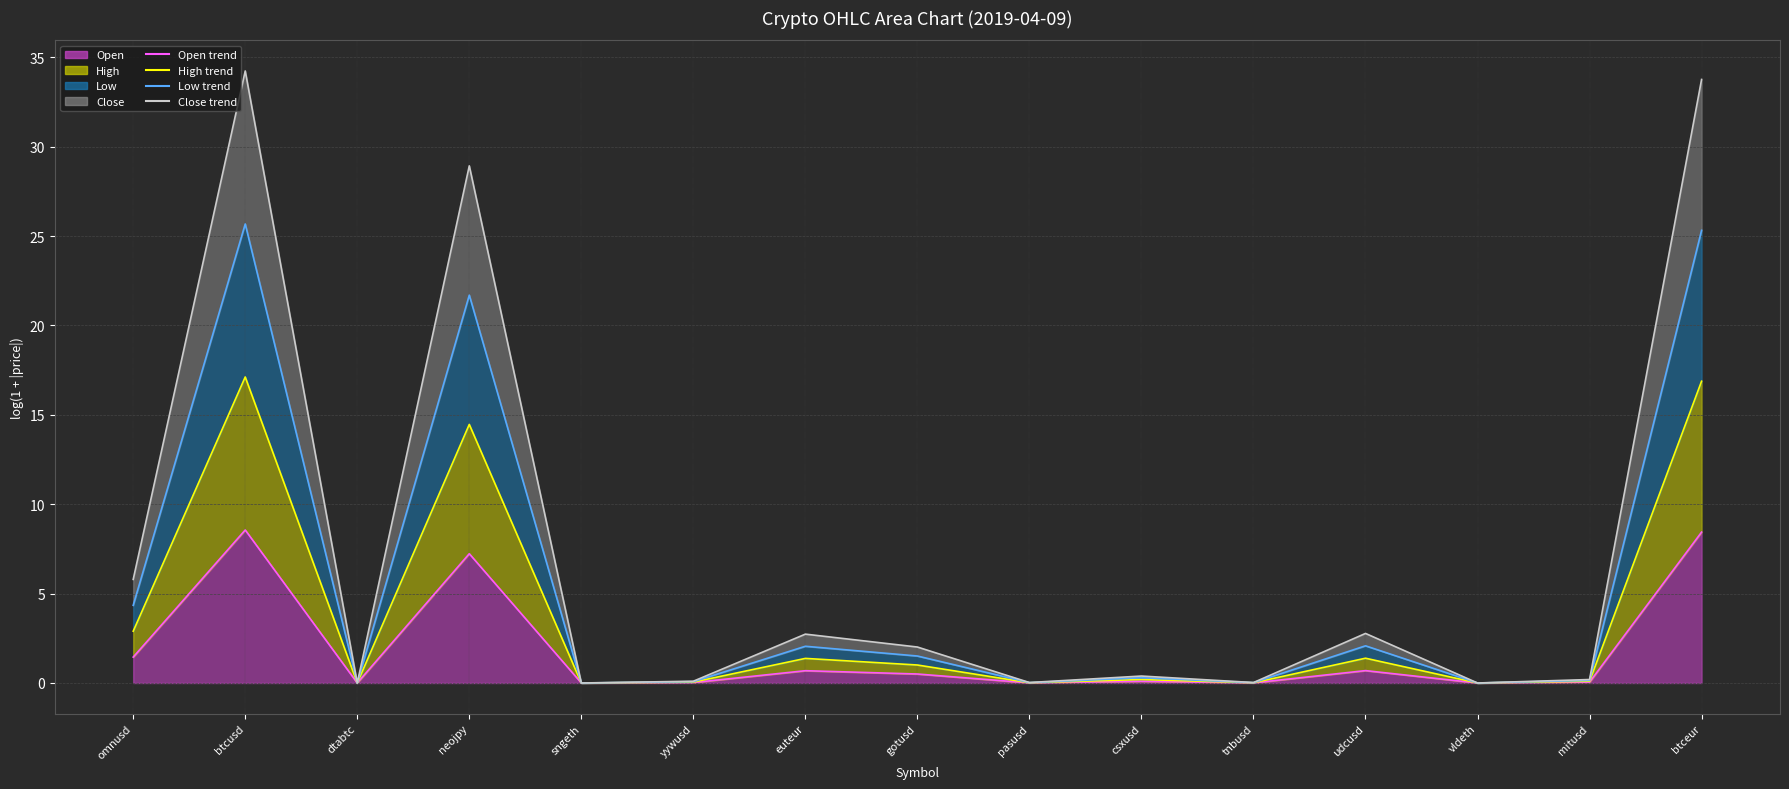

Does the chart have visible grid lines?

Yes